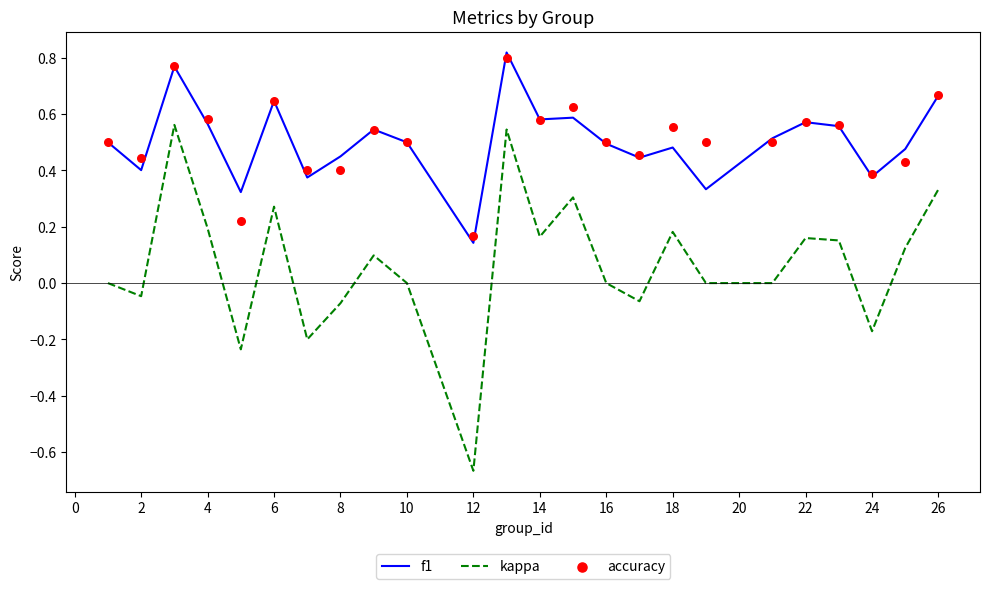

What are all the series names shown in the legend?

f1, kappa, accuracy